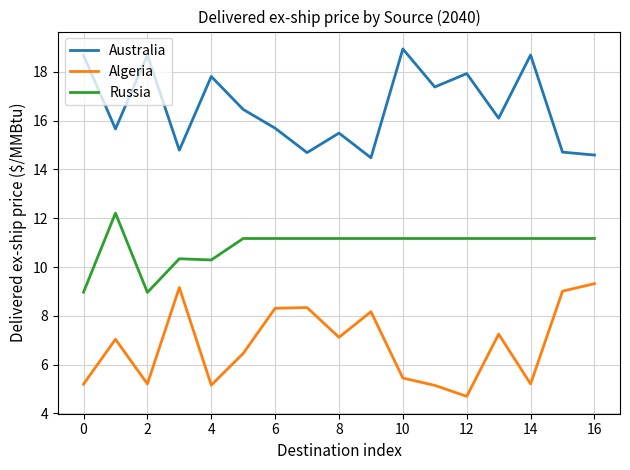

Which series has the largest total across all categories?

Australia